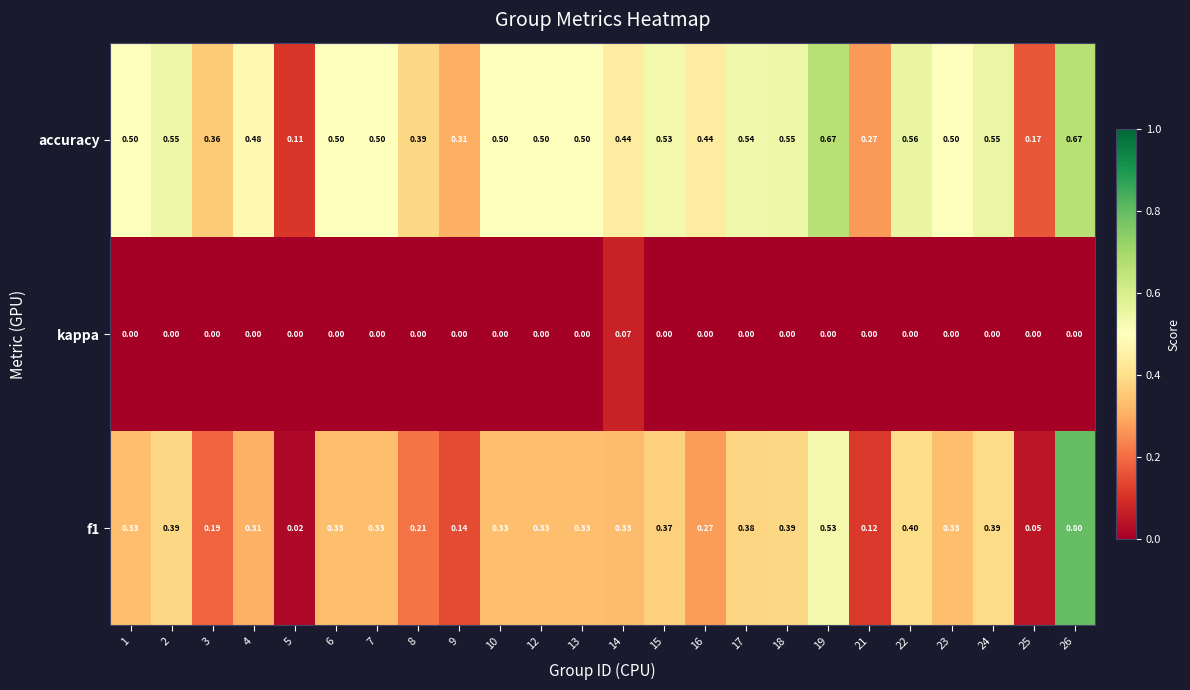

Which series has the largest total across all categories?

accuracy